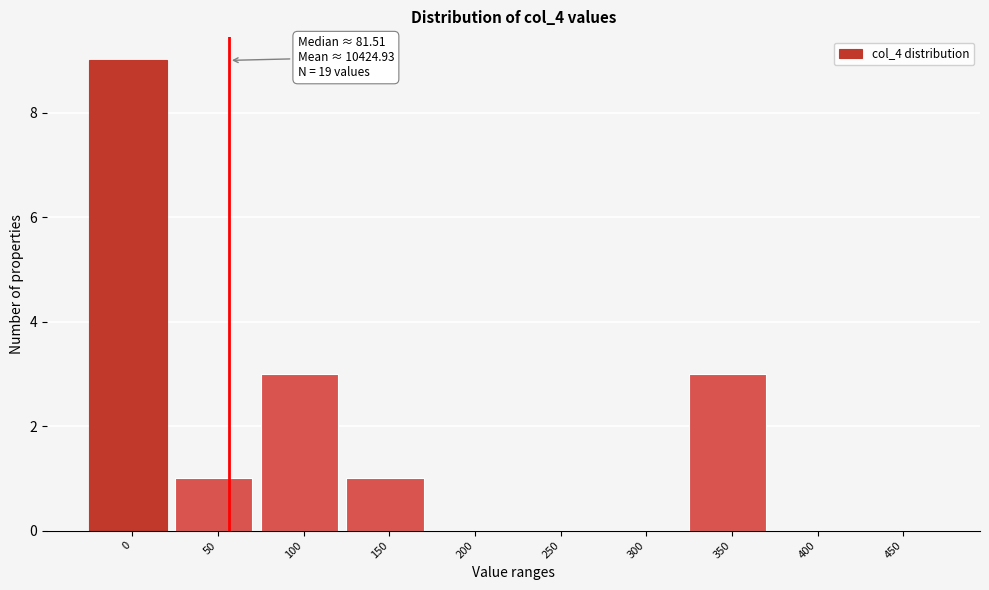

Reading right to left, transcribe all the data shown in this chart.

450=0	400=0	350=3	300=0	250=0	200=0	150=1	100=3	50=1	0=9